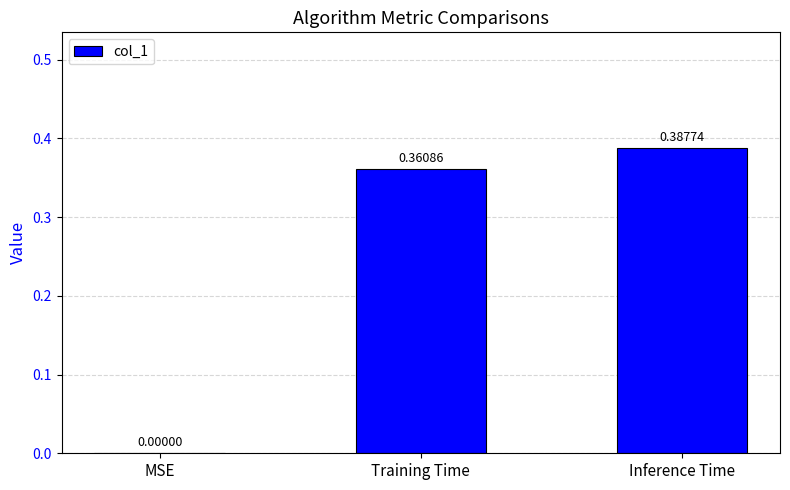

Between MSE and Inference Time, which is larger?

Inference Time